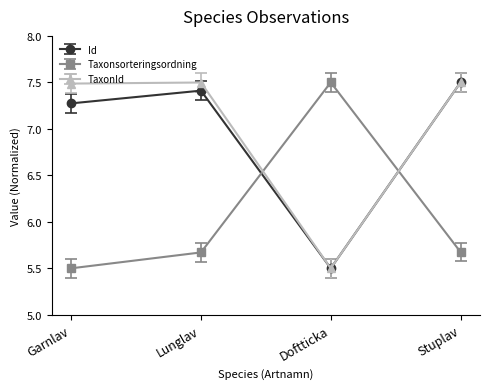

What position from the right is Doftticka?

2